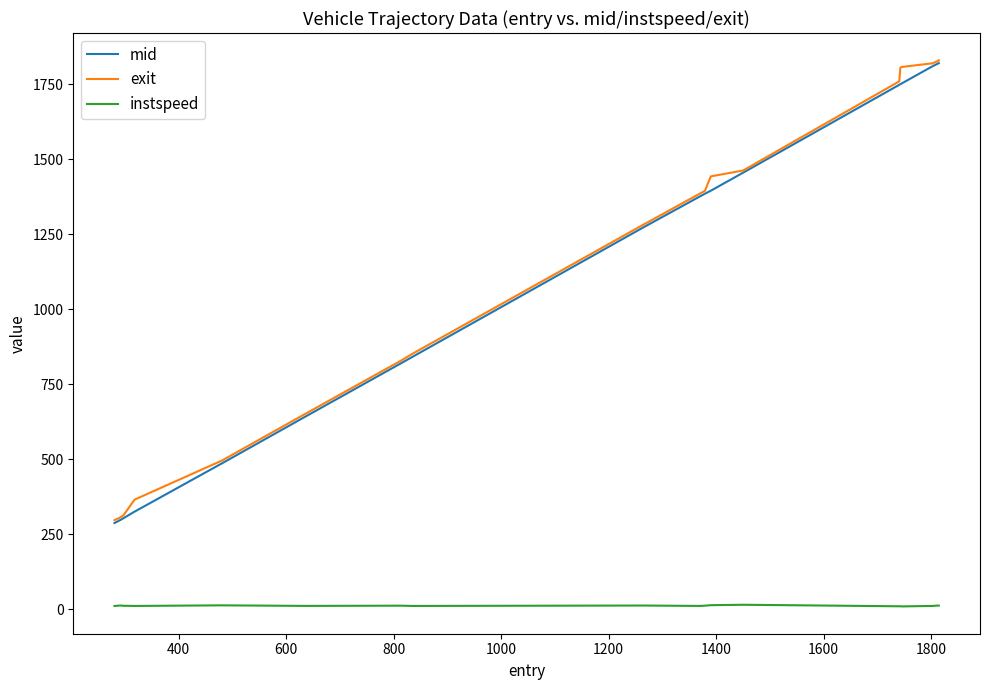

What is the greatest value displayed?

1829.8